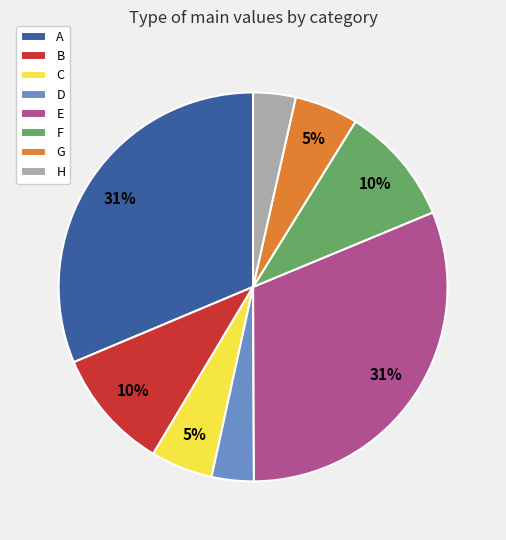

Count the number of slices in the pie.

8